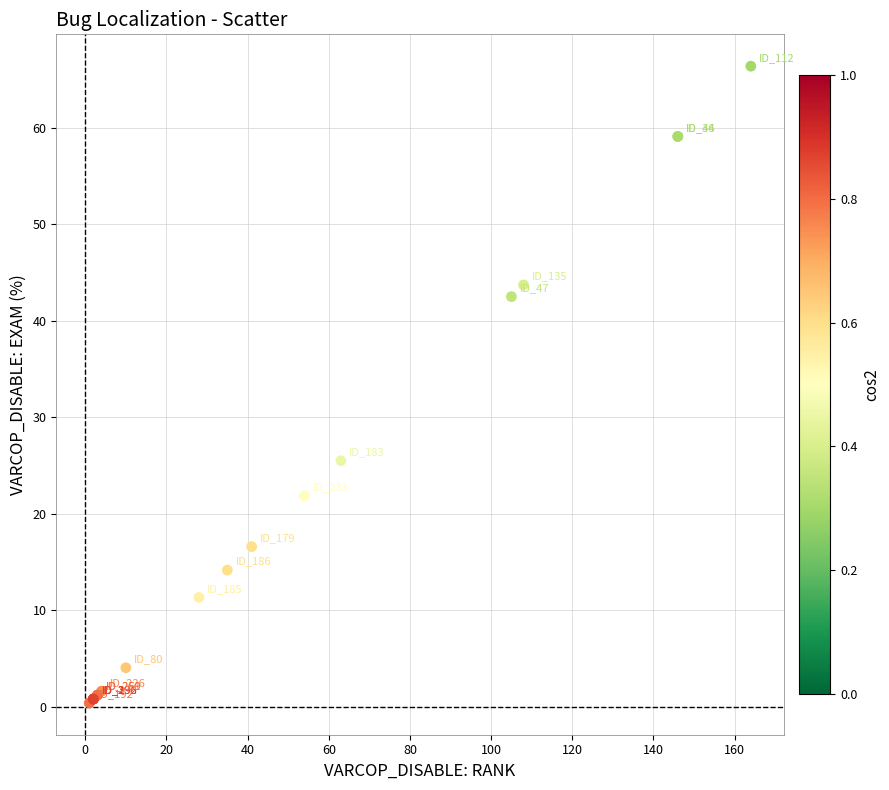

What Y value in the scatter plot is closest to 33?

25.5